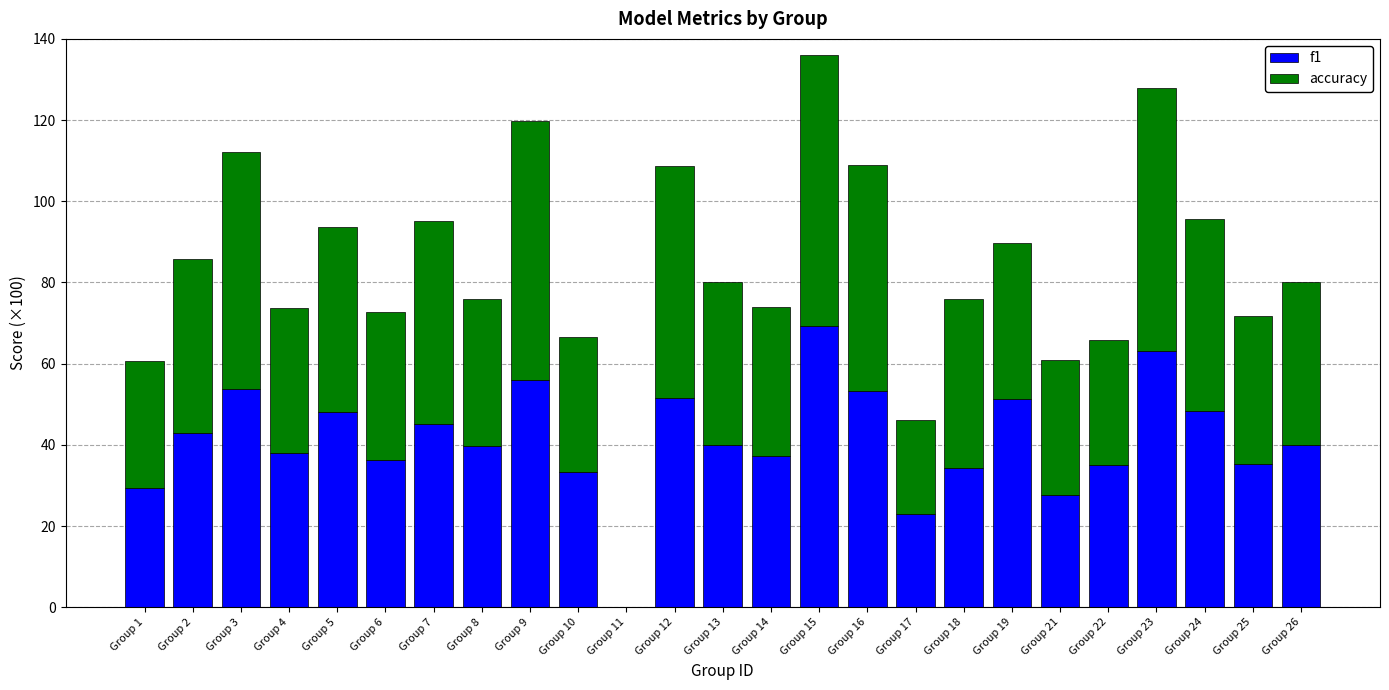

What is the maximum value for f1?

69.3